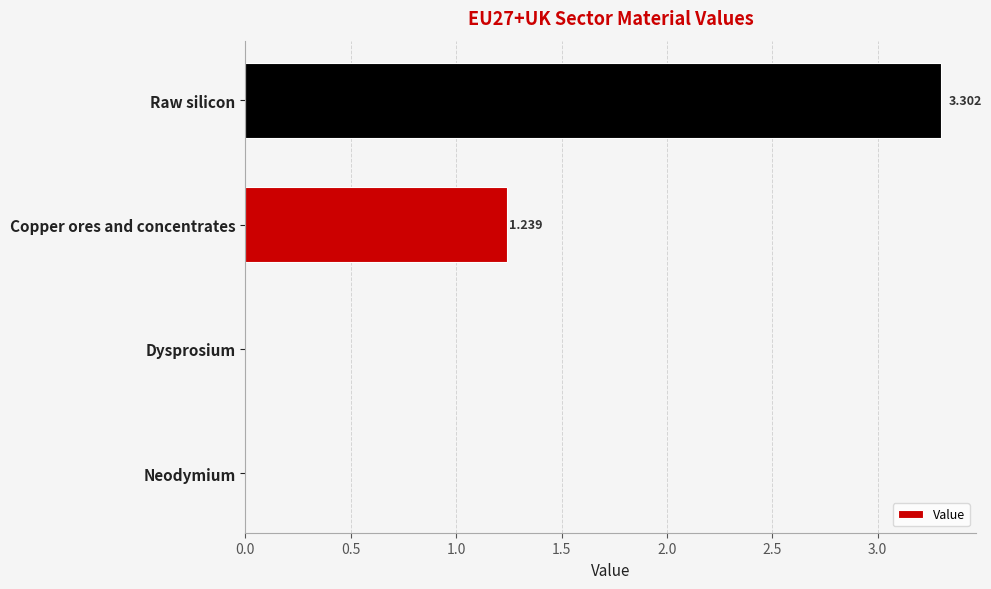

Which label corresponds to the largest value in the chart?

Raw silicon